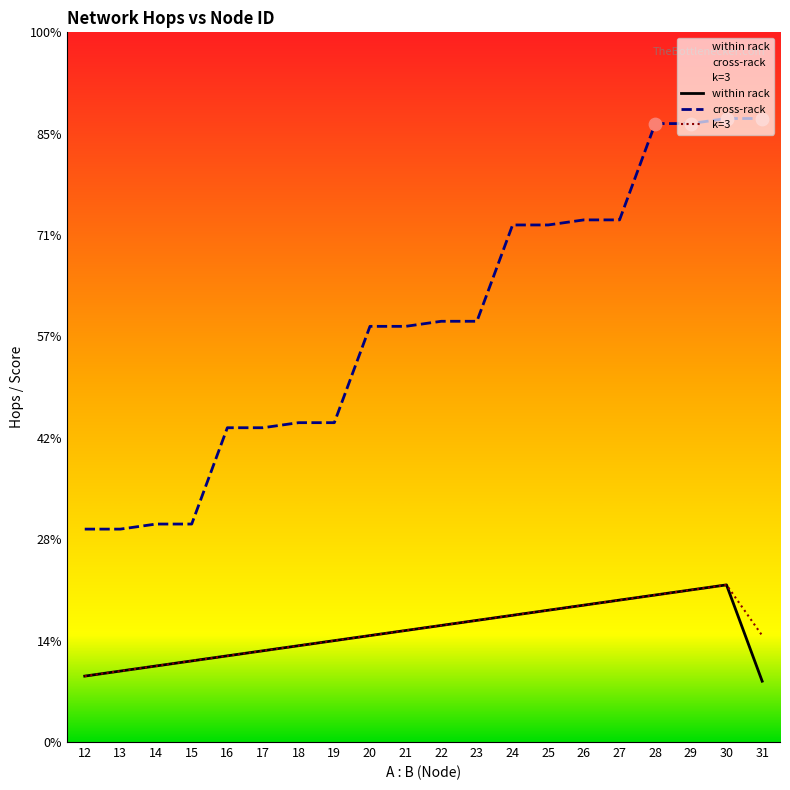

Which series contains the highest Y value?

cross-rack